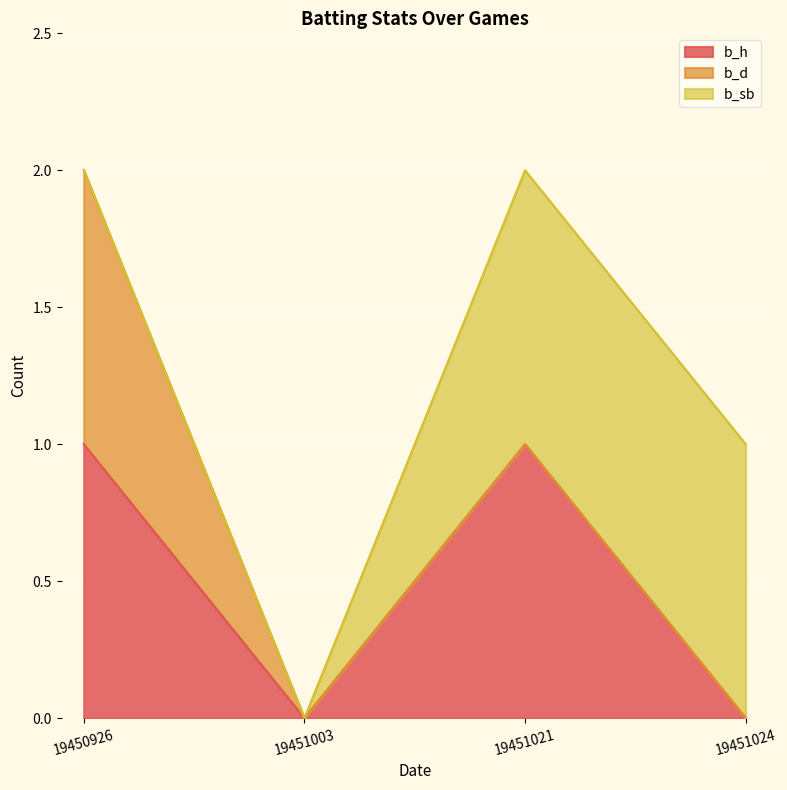

True or false: b_d and b_h intersect in this chart.

False